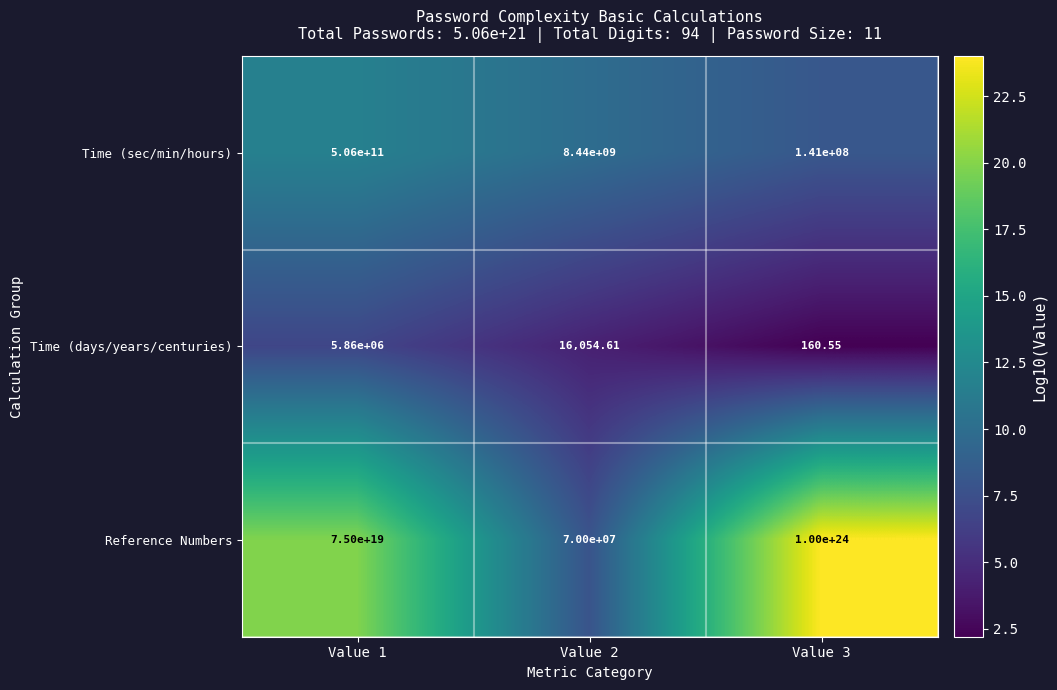

Between Value 2 and Value 3, which series saw the biggest shift?

Reference Numbers